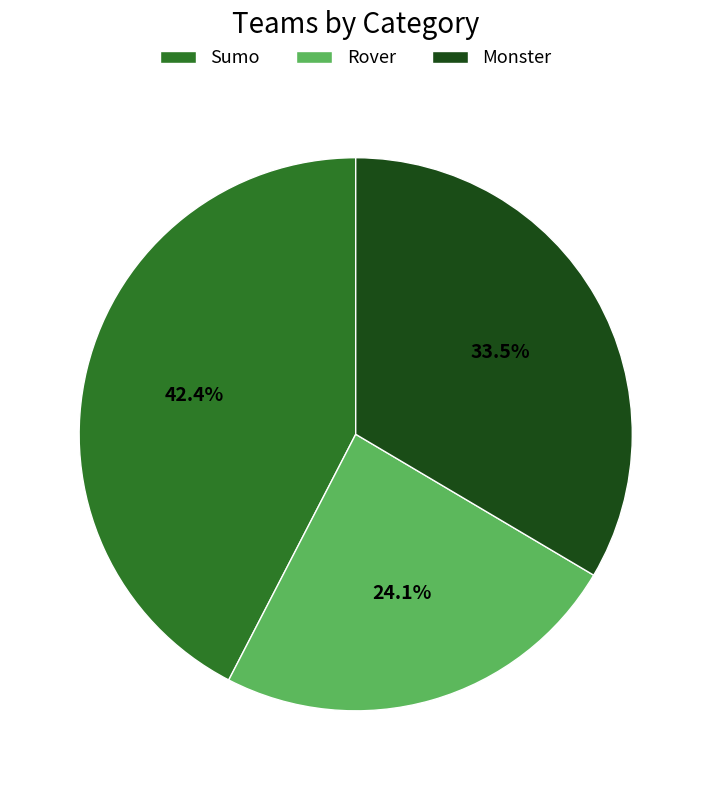

To the nearest percent, what is the combined percentage of Sumo and Monster?

76%